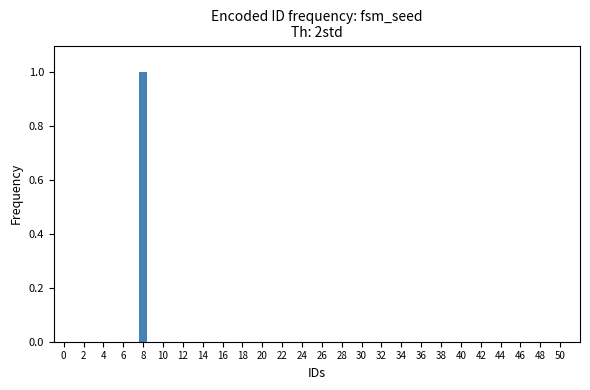

What is the sum of all values?

1